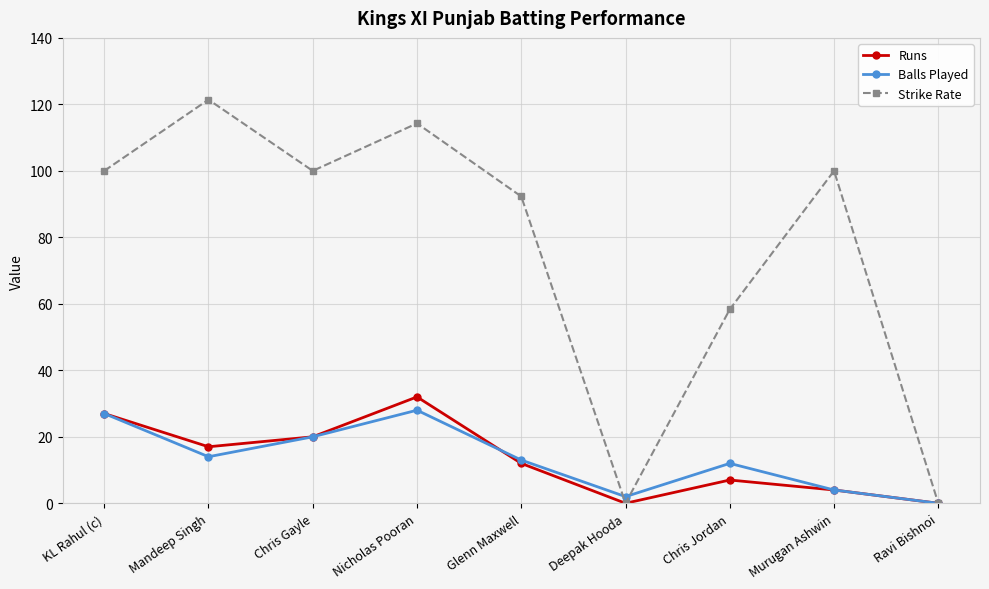

What is the difference between the Strike Rate values at Deepak Hooda and Mandeep Singh?

121.4